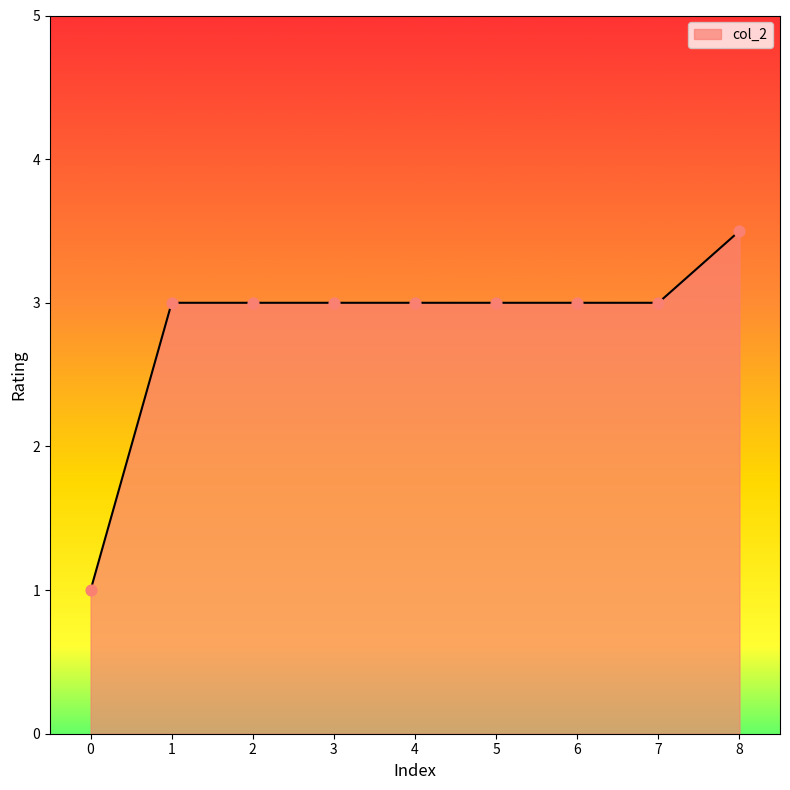

What is the ratio of the value at 6 to the value at 5?

1.0